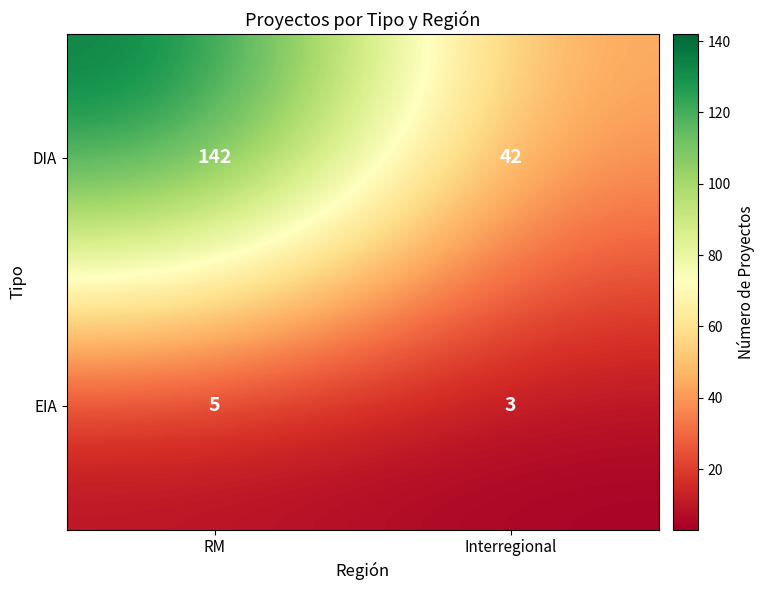

At which category is the sum across all series the highest?

RM